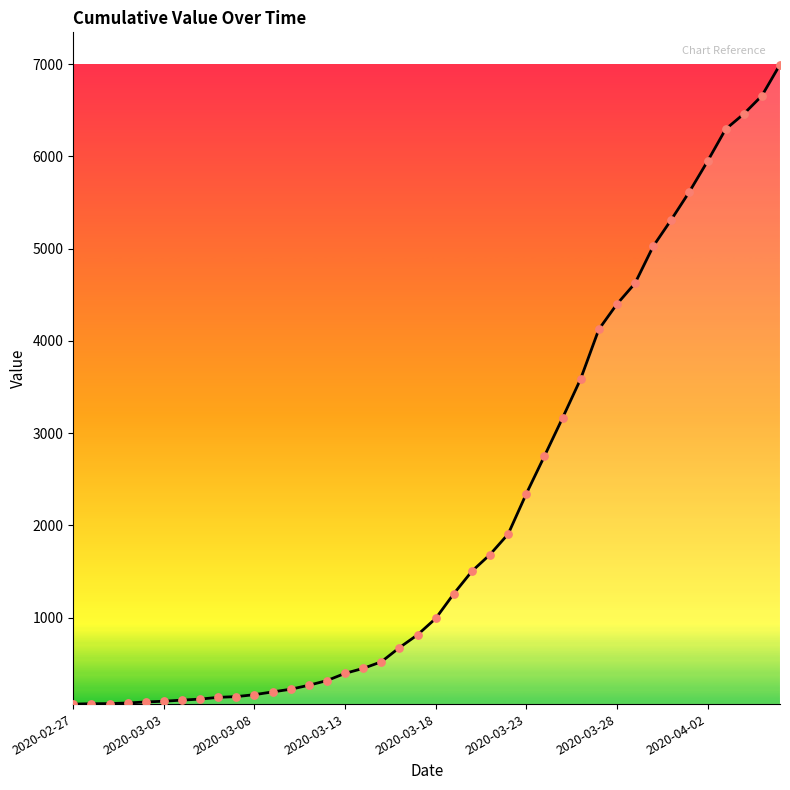

What is the difference between the maximum and minimum values?

6930